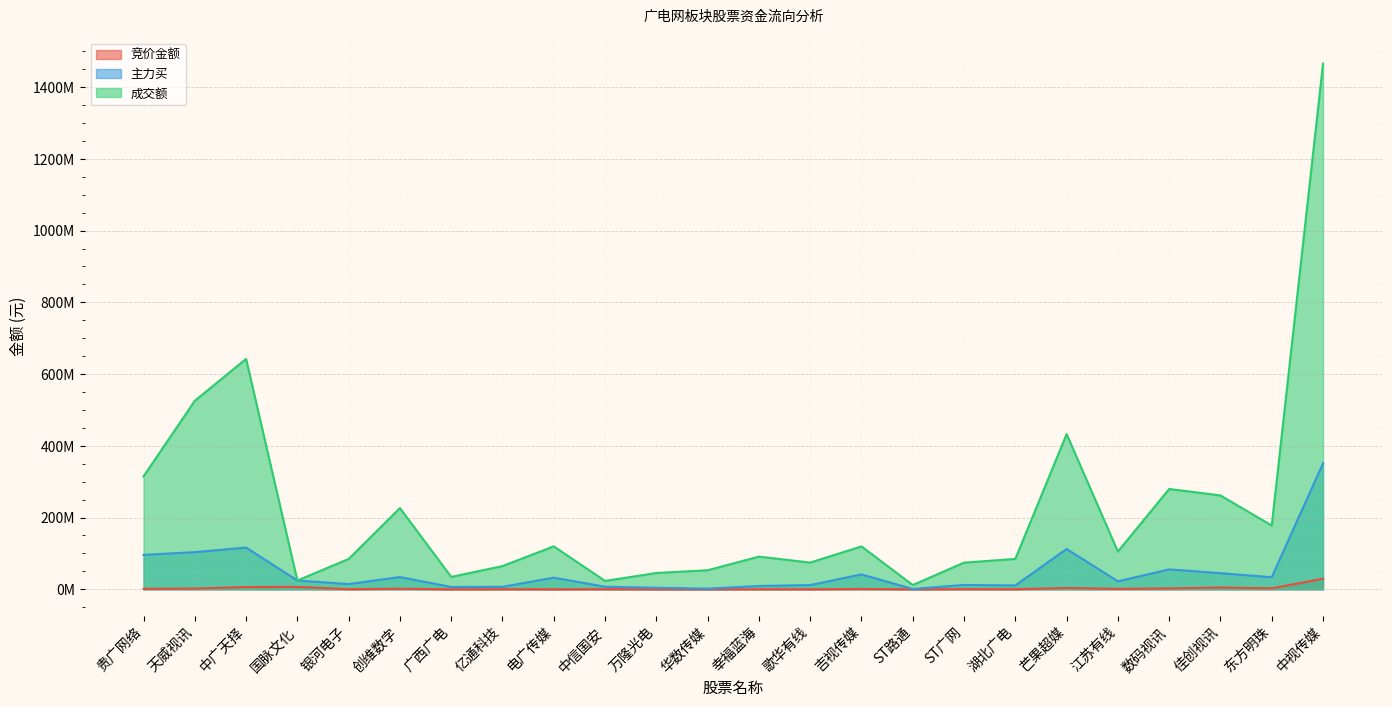

Between 中信国安 and ST广网, which series saw the biggest shift?

成交额